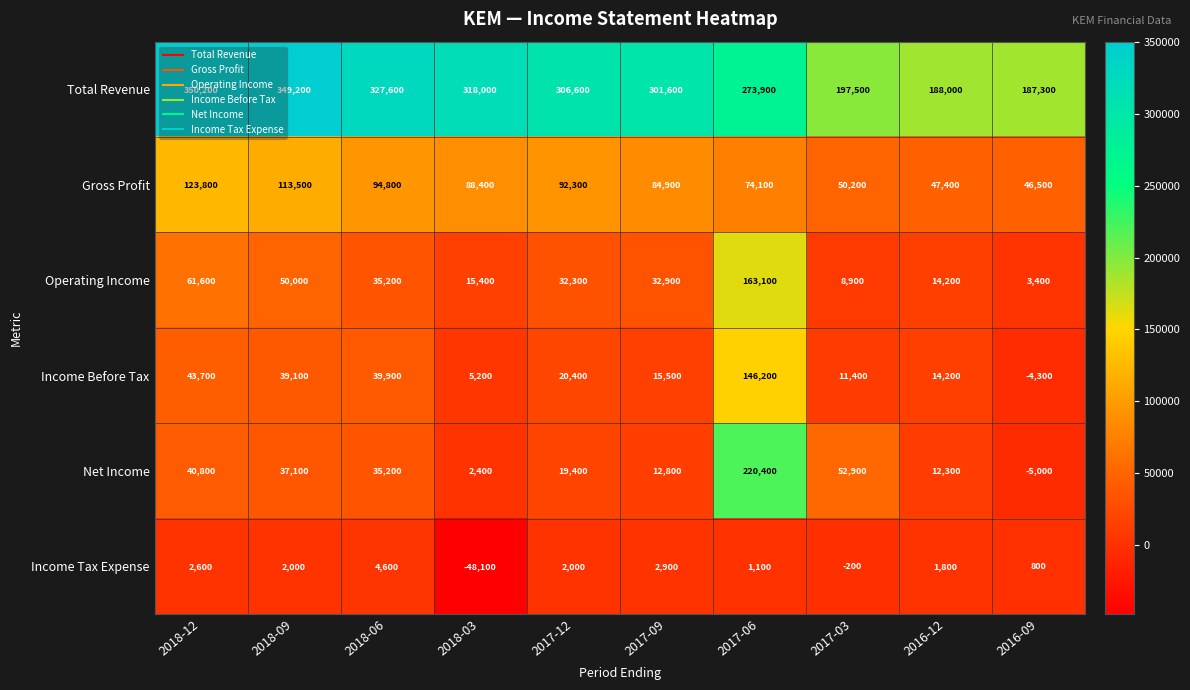

Rank the series at 2017-03 from lowest to highest value.

Income Tax Expense, Operating Income, Income Before Tax, Gross Profit, Net Income, Total Revenue